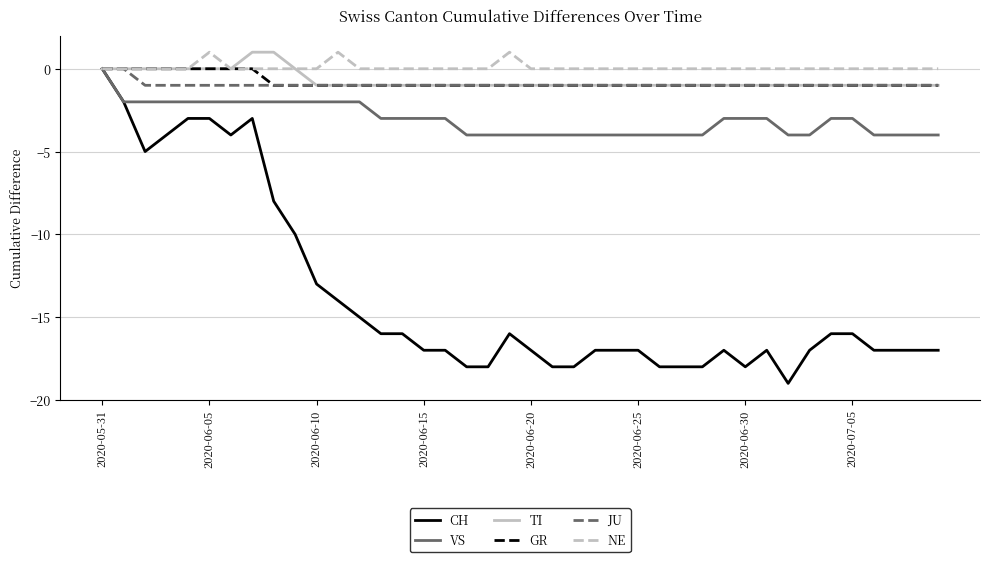

What is the minimum value for CH?

-19